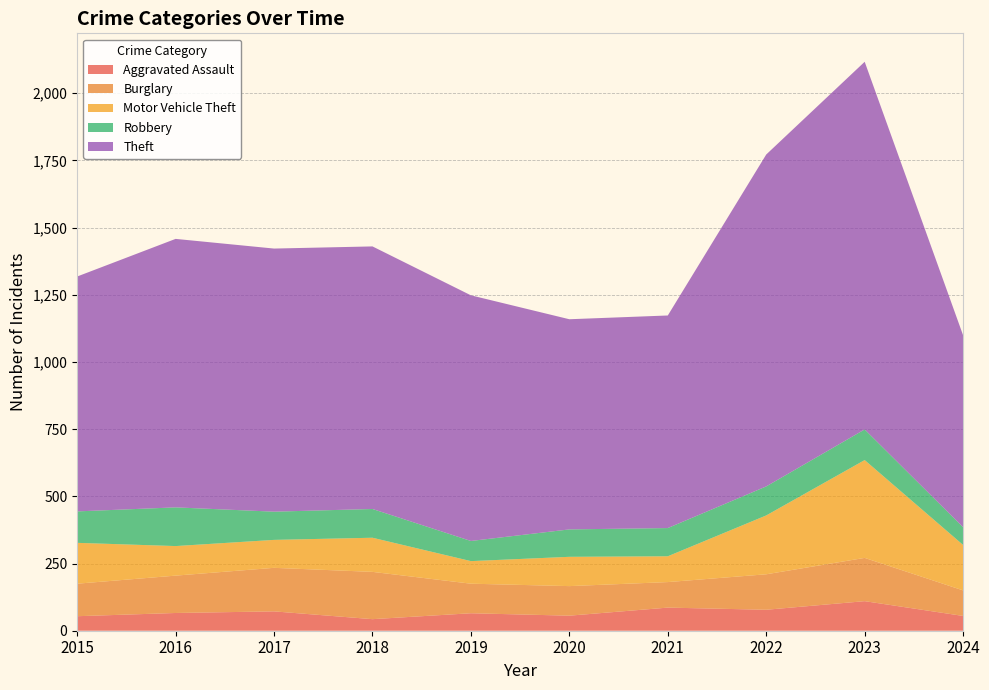

Reading left to right, extract all data points from this chart.

Aggravated Assault: 2015=54	2016=66	2017=72	2018=43	2019=65	2020=56	2021=86	2022=78	2023=110	2024=55
Burglary: 2015=121	2016=139	2017=162	2018=176	2019=110	2020=110	2021=95	2022=132	2023=161	2024=95
Motor Vehicle Theft: 2015=152	2016=110	2017=104	2018=127	2019=84	2020=109	2021=96	2022=219	2023=364	2024=169
Robbery: 2015=117	2016=144	2017=105	2018=107	2019=75	2020=102	2021=105	2022=108	2023=114	2024=66
Theft: 2015=874	2016=999	2017=979	2018=977	2019=914	2020=782	2021=791	2022=1235	2023=1368	2024=714